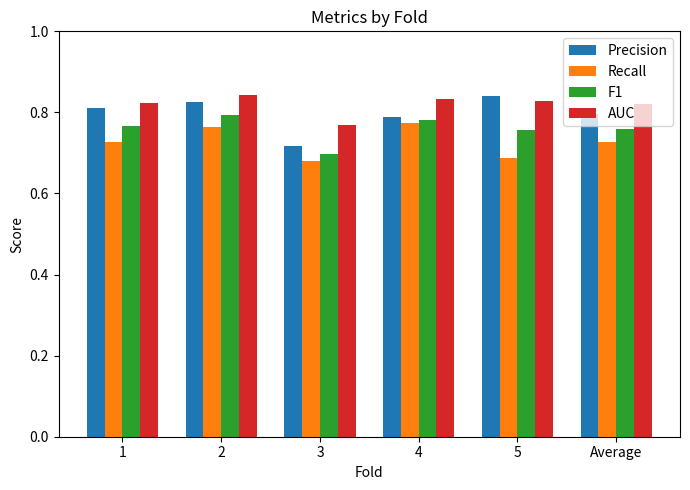

True or false: Precision has a value of 0.8 at 4.

True